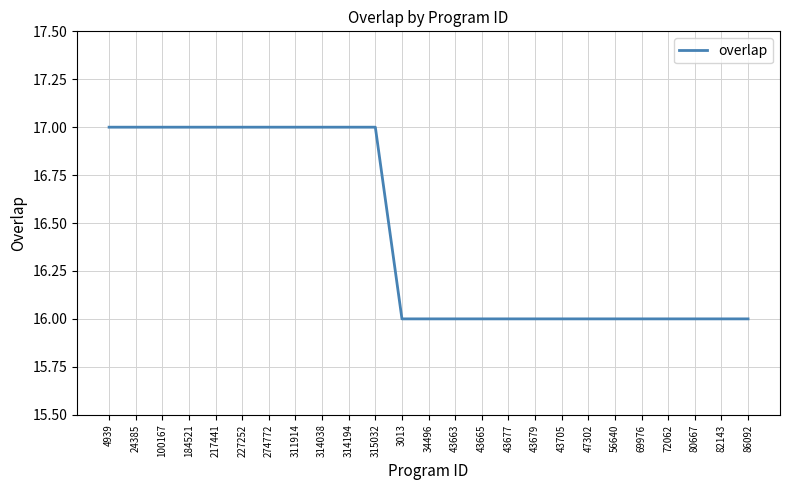

What is the change in value from 314038 to 43677?

-1